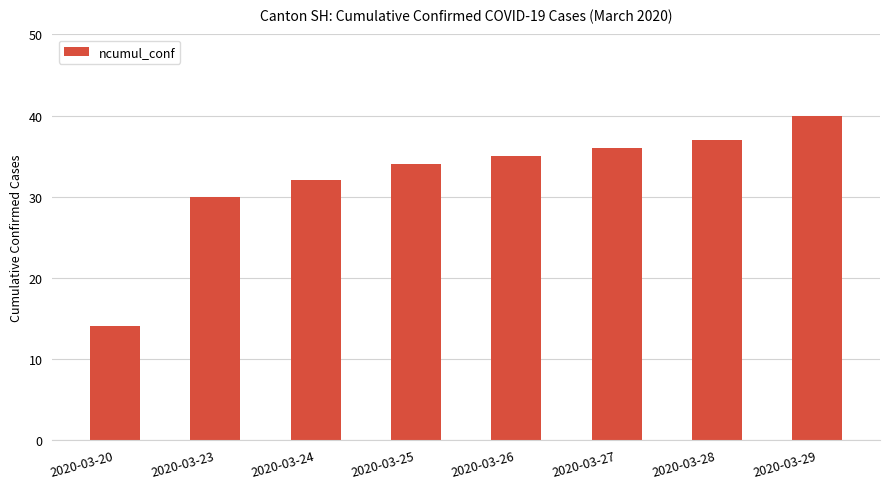

What is the average value?

32